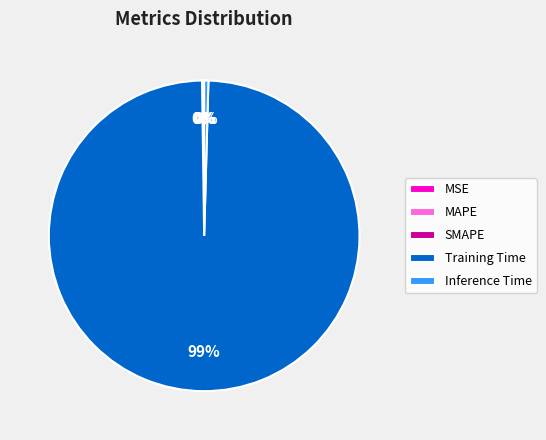

To the nearest percent, what is the average slice percentage?

20%